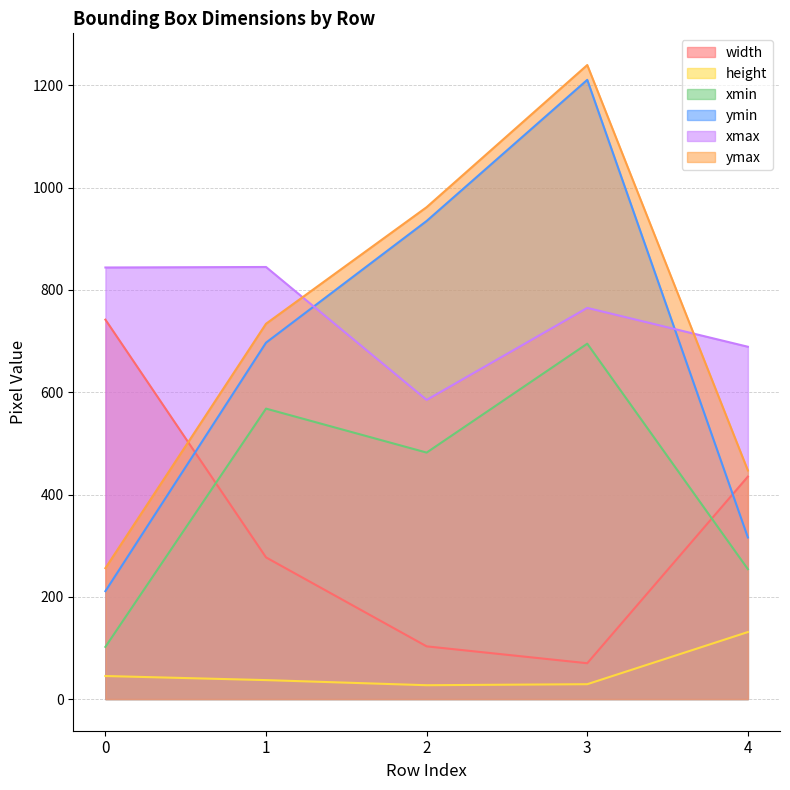

The value of xmax at 2 is 847. True or false?

False